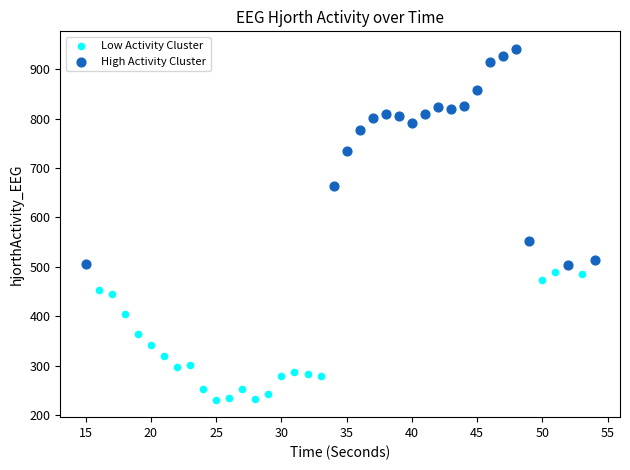

Which series has the largest Y range (max minus min)?

High Activity Cluster